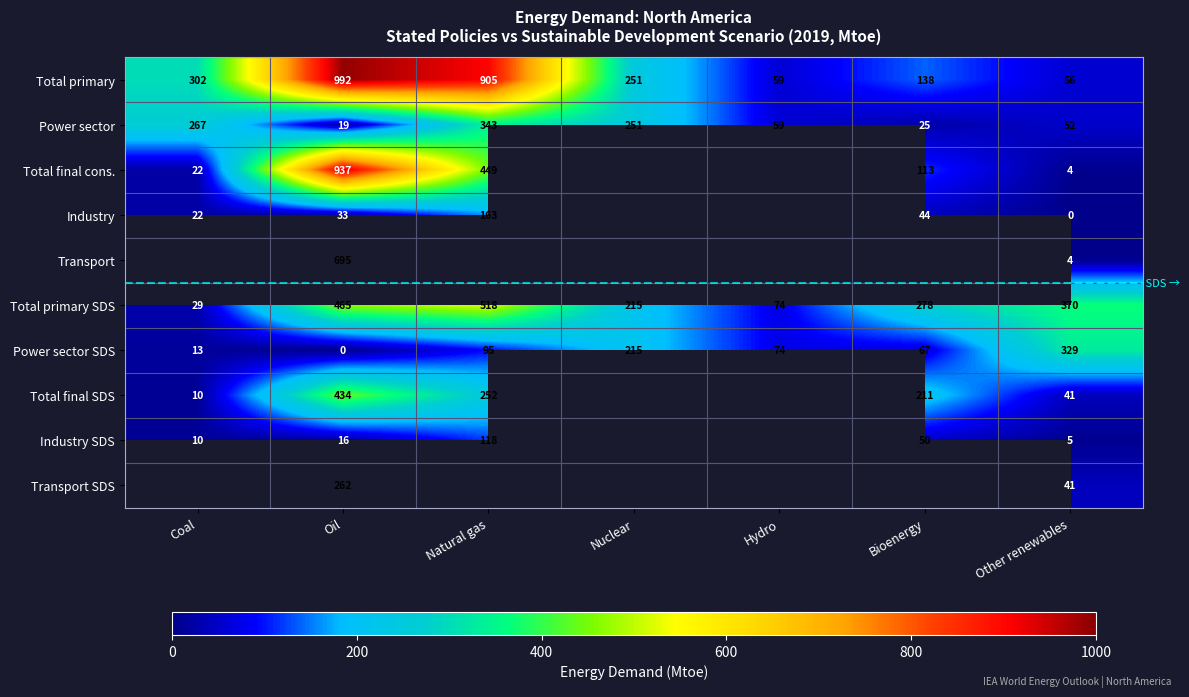

Is the value of Power sector at Natural gas greater than the value of Power sector SDS at Hydro?

Yes